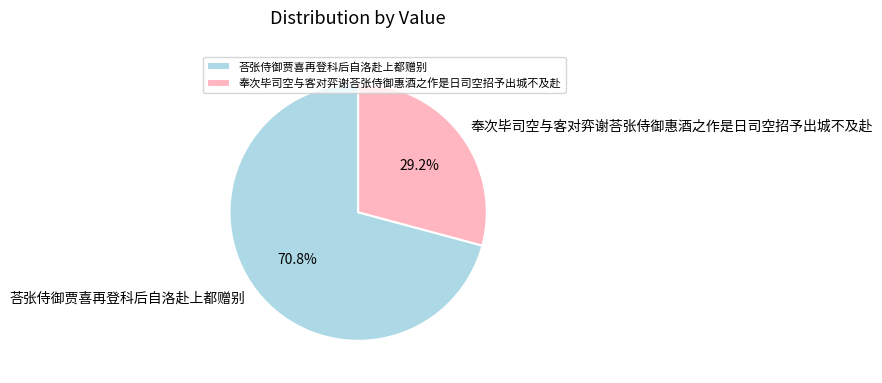

Between 奉次毕司空与客对弈谢荅张侍御惠酒之作是日司空招予出城不及赴 and 荅张侍御贾喜再登科后自洛赴上都赠别, which is larger?

荅张侍御贾喜再登科后自洛赴上都赠别